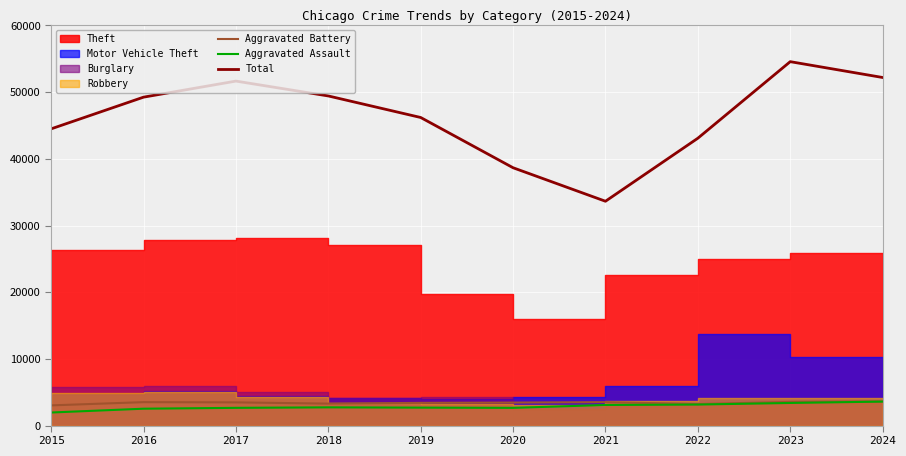

True or false: Aggravated Battery and Total cross at least once.

False